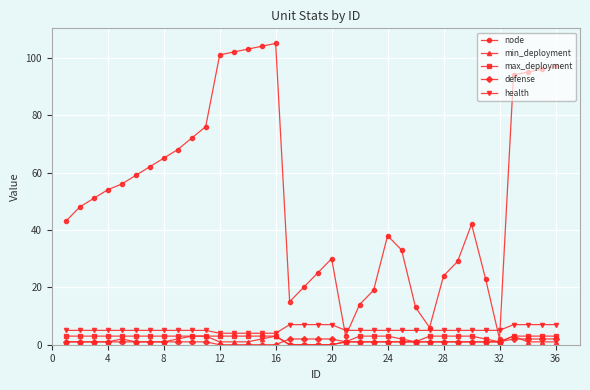

Which series has the widest spread of values?

node